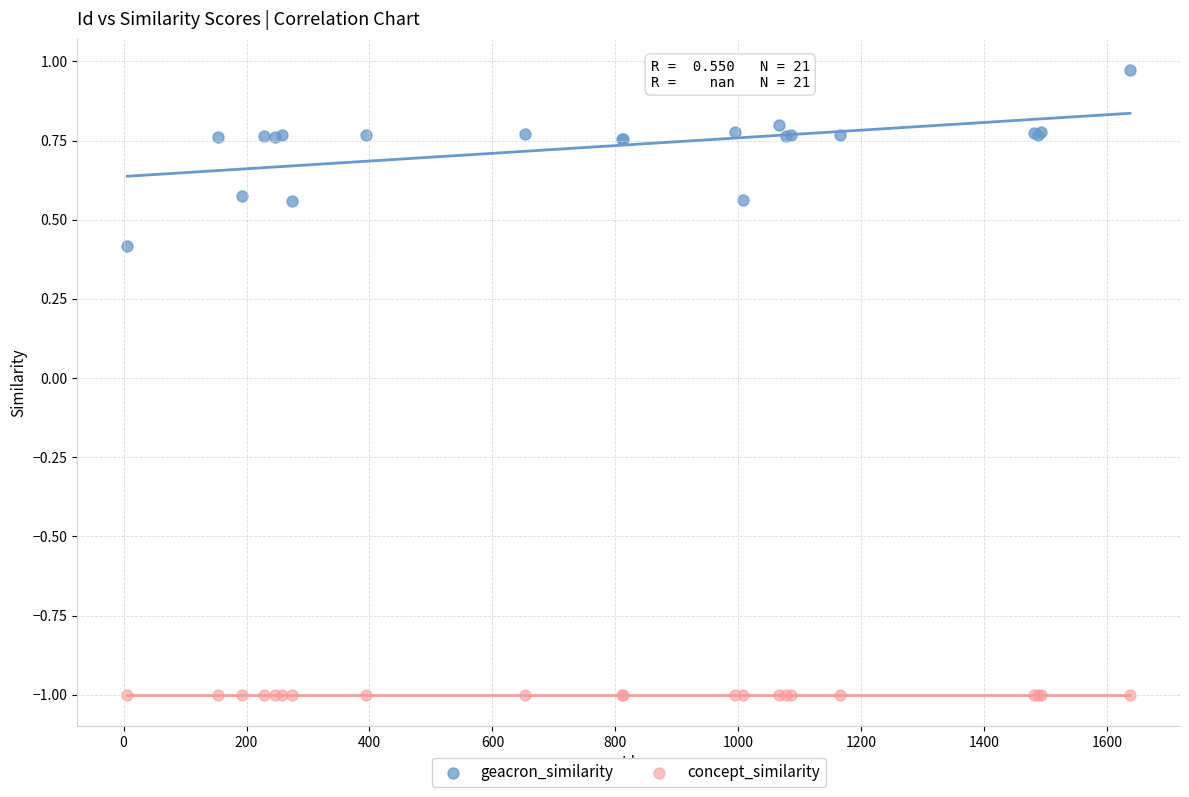

In the geacron_similarity series, what Y value is closest to 0?

0.4